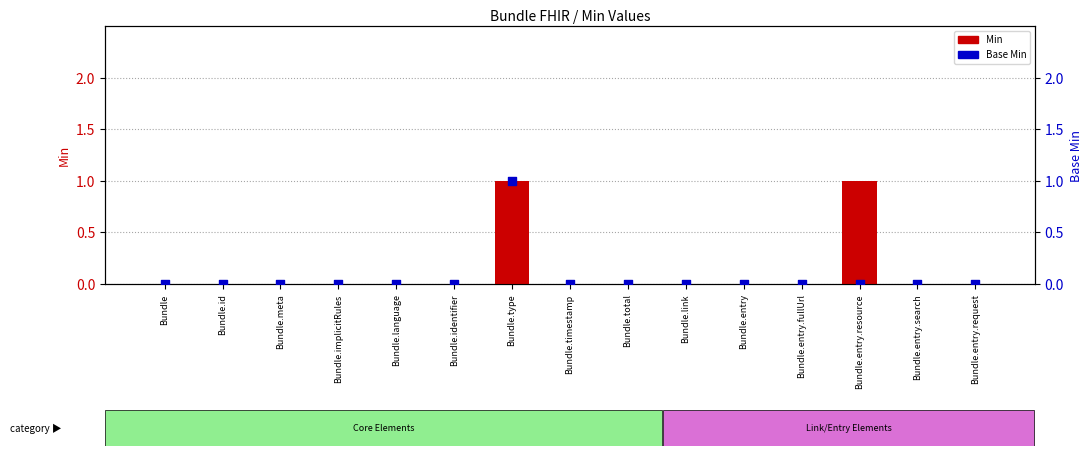

Which series has the largest total across all categories?

Min